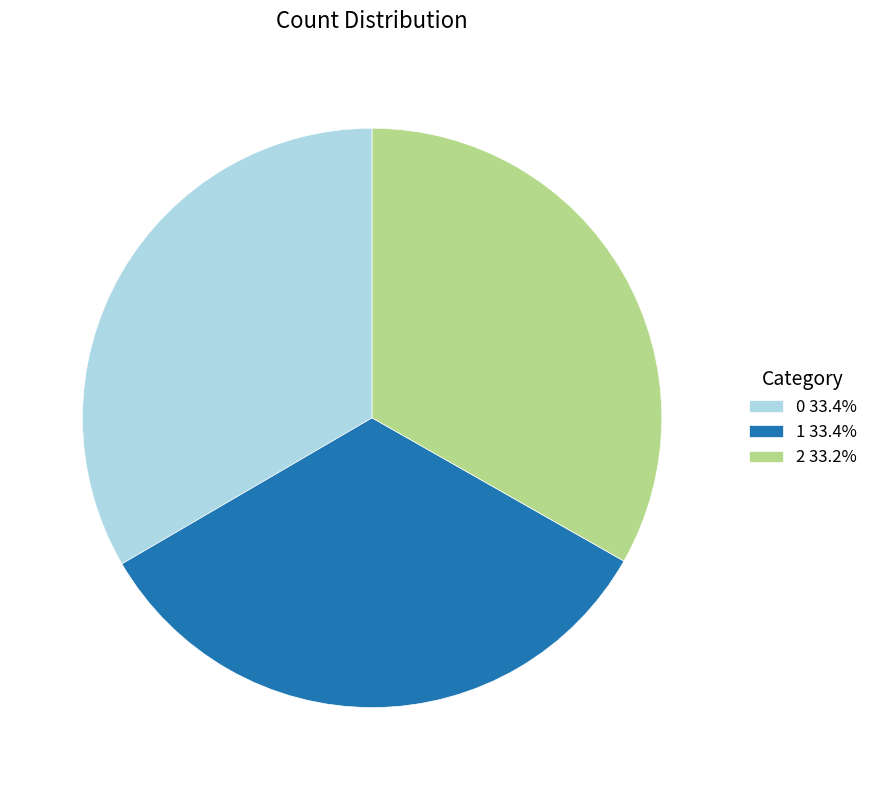

Combined, do 2 33.2% and 0 33.4% account for over 50%?

Yes